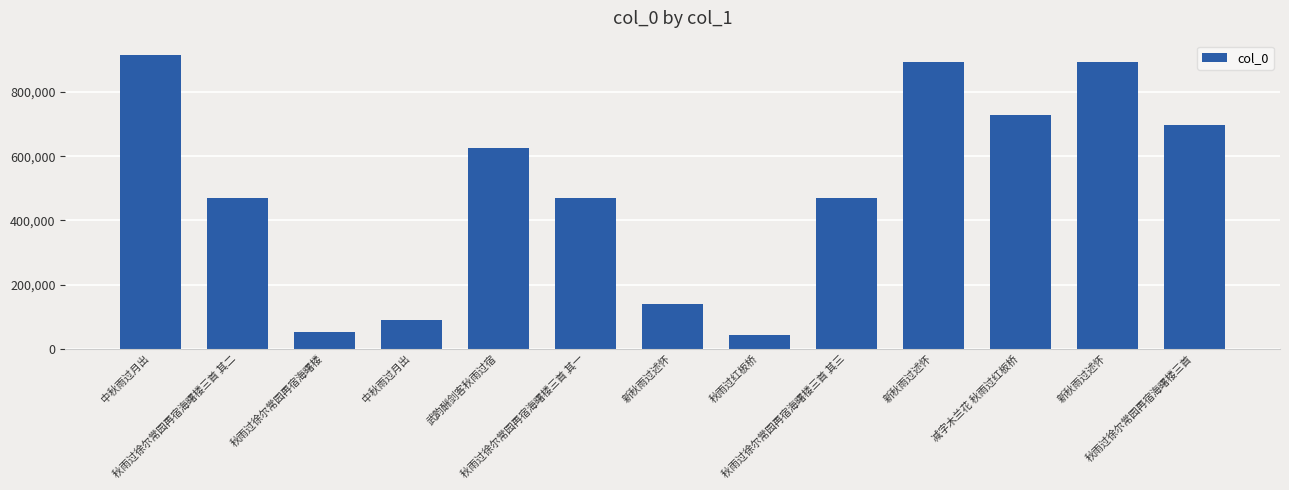

True or false: the data shows 668094 at 秋雨过徐尔常园再宿海曙楼三首 其一.

False